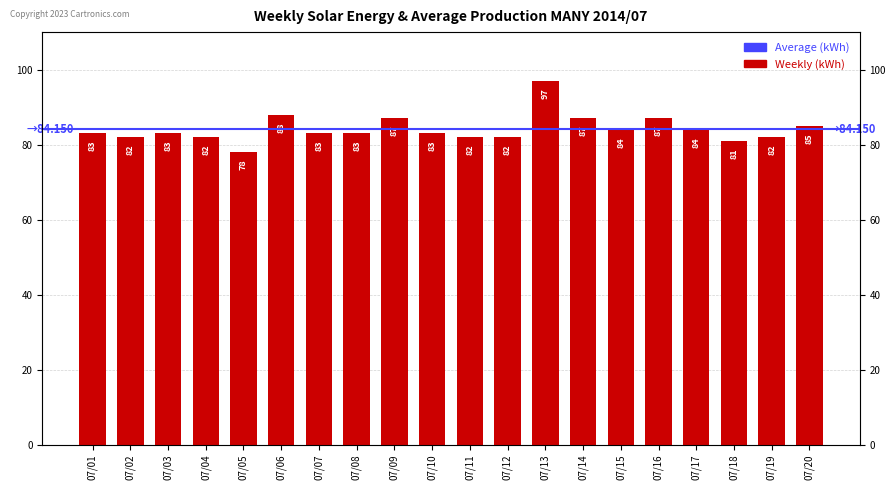

How many bars are there in total?

20